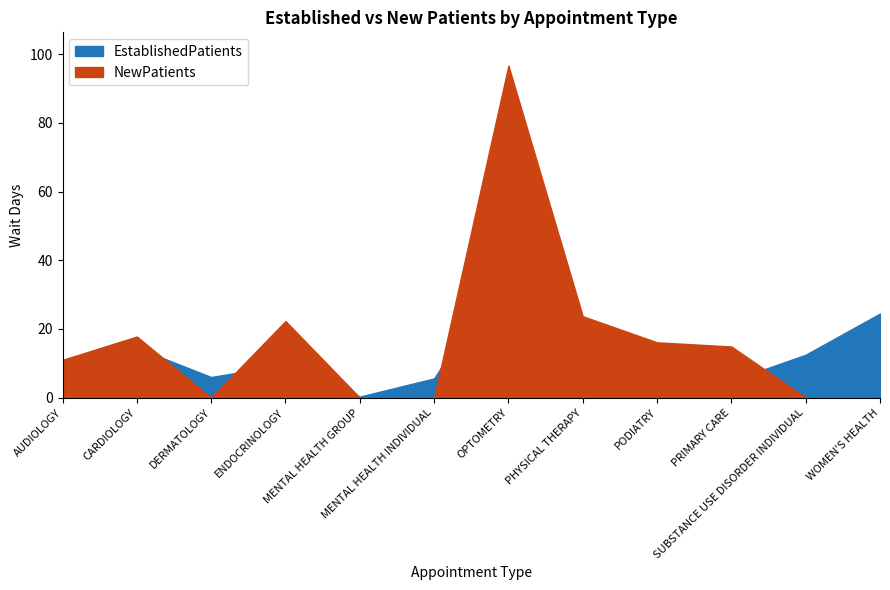

What is the total value across all series at WOMEN'S HEALTH?

24.5